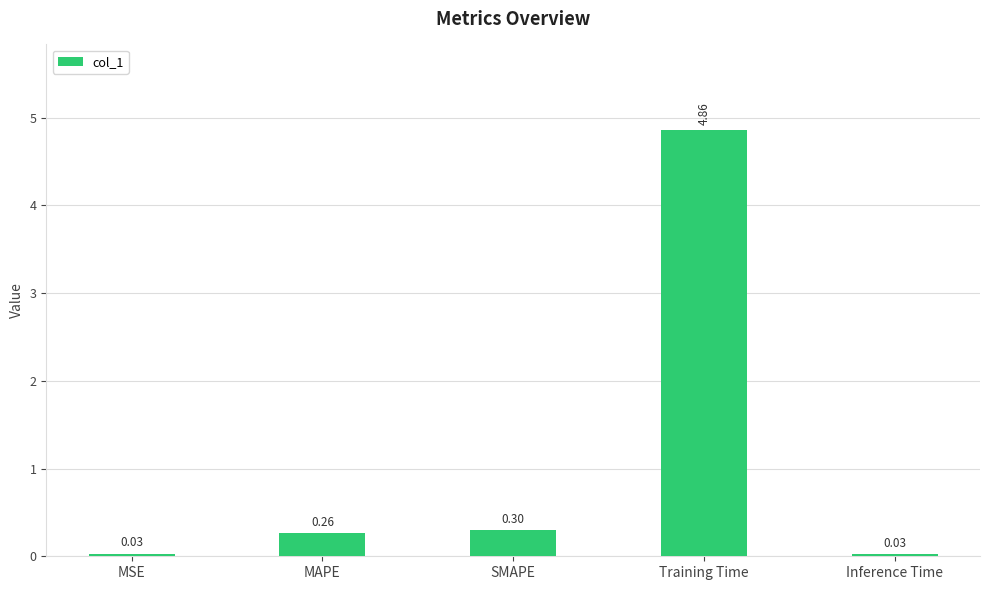

Where is the data nearest to the value 2?

SMAPE